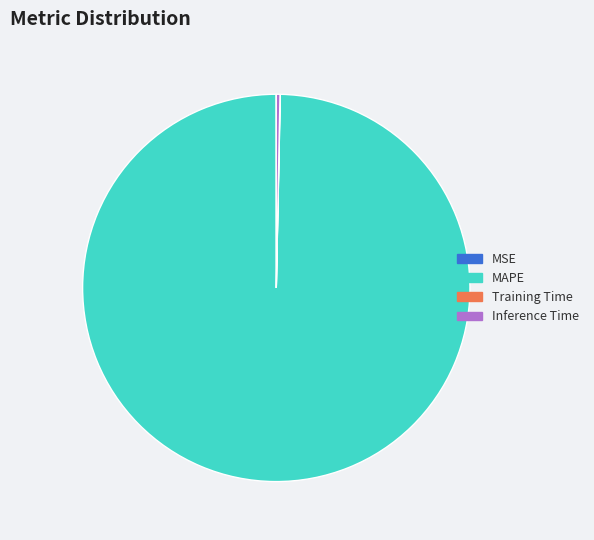

What is the majority slice?

MAPE